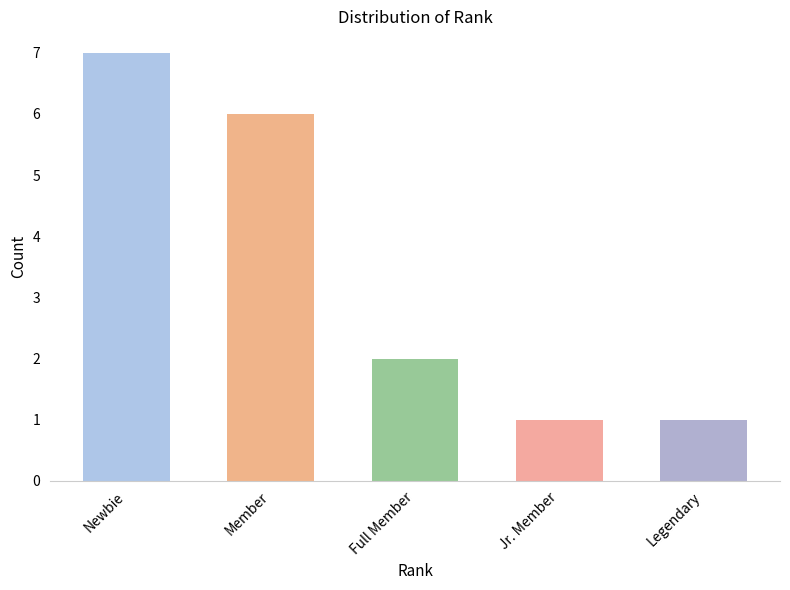

Reading right to left, transcribe all the data shown in this chart.

Legendary=1	Jr. Member=1	Full Member=2	Member=6	Newbie=7